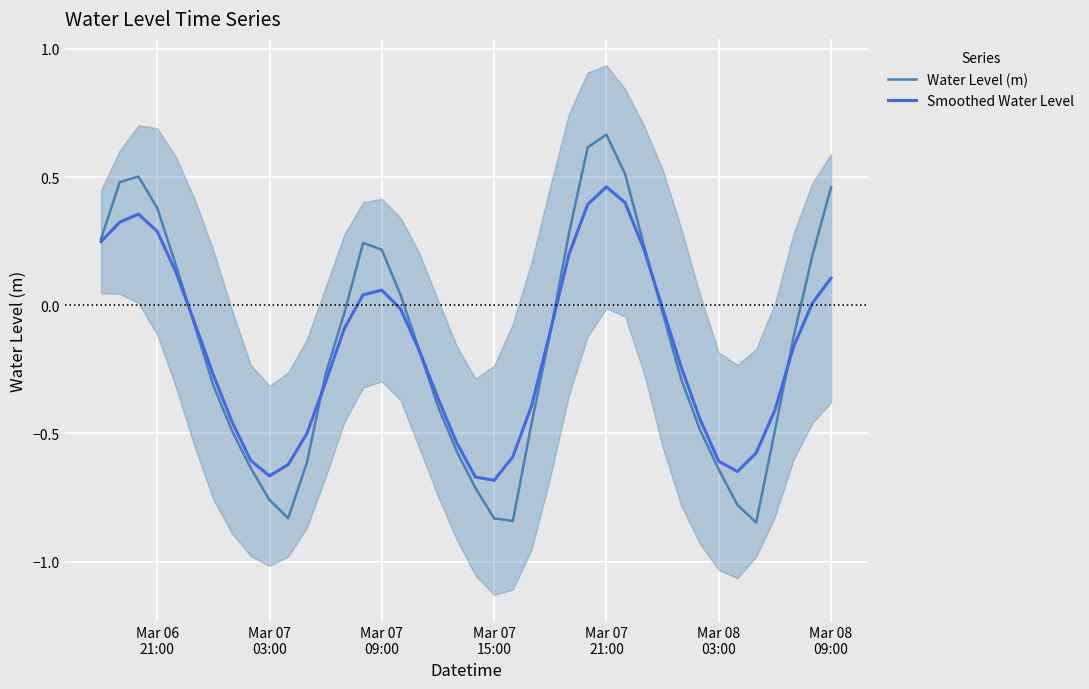

What is the smallest value displayed?

-0.8